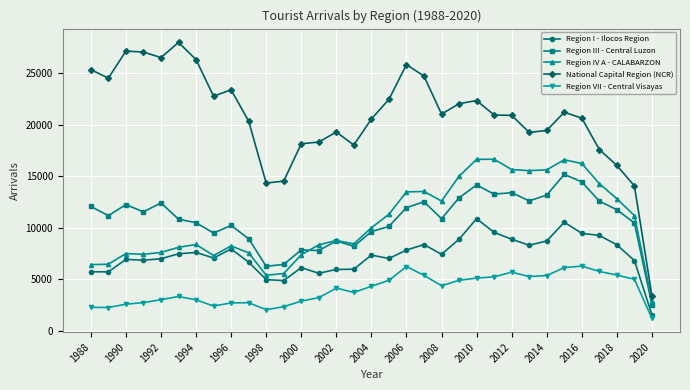

True or false: Region III - Central Luzon has more than 0 interior local peaks.

True